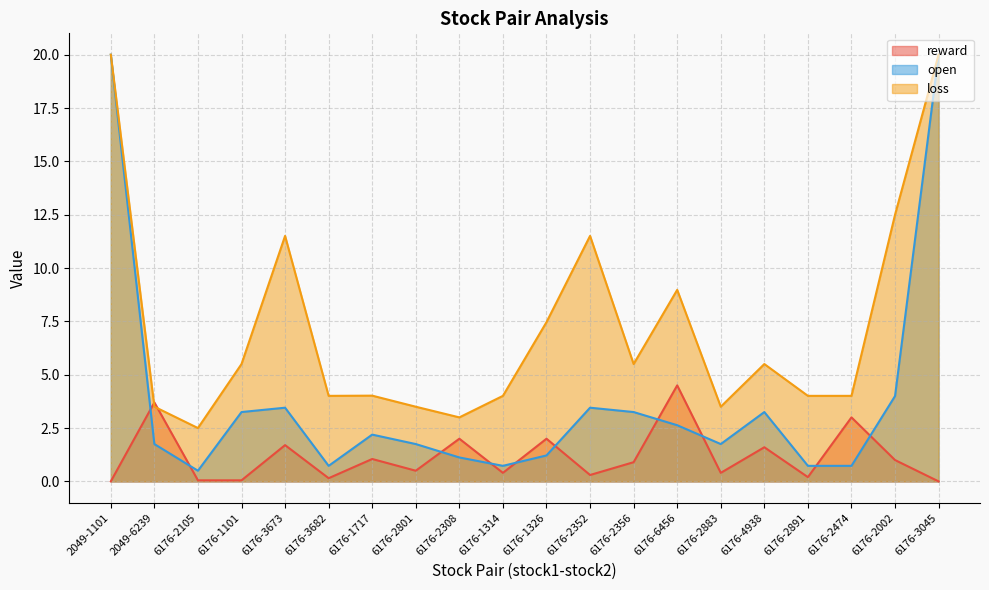

What is the maximum value for open?

20.0